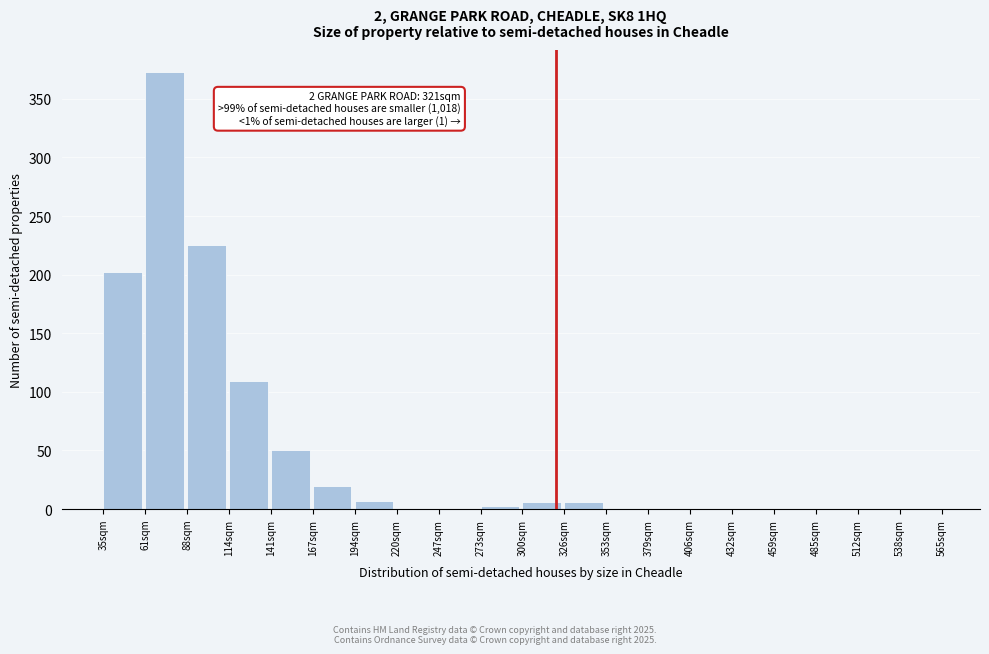

Which range on the x-axis has the tallest bar?

61.5 to 88.0